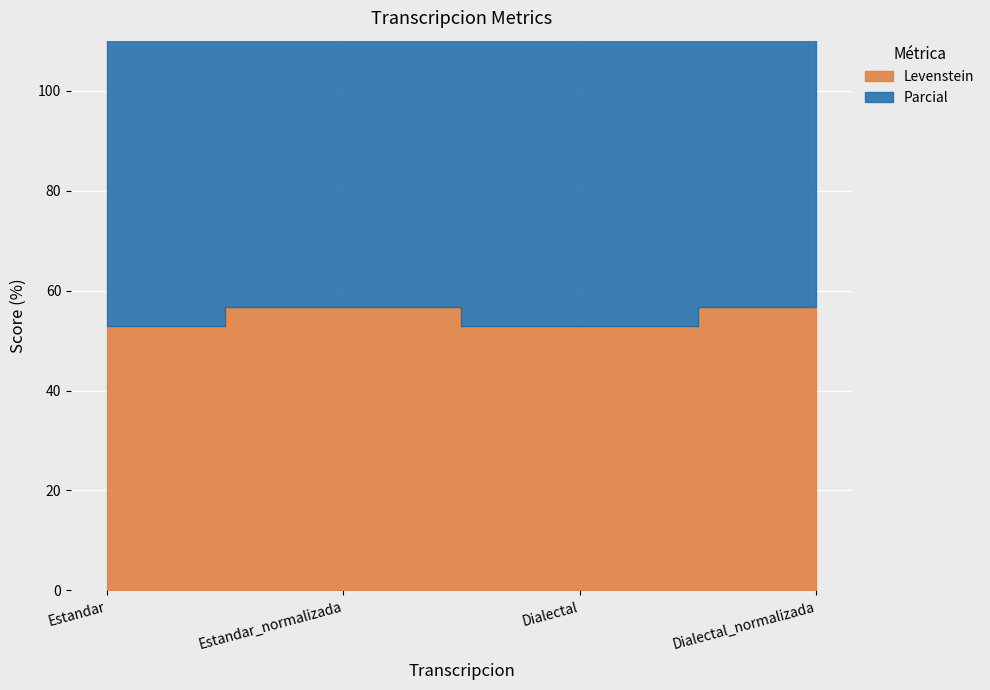

The value of Parcial at Dialectal is 81.0. True or false?

True